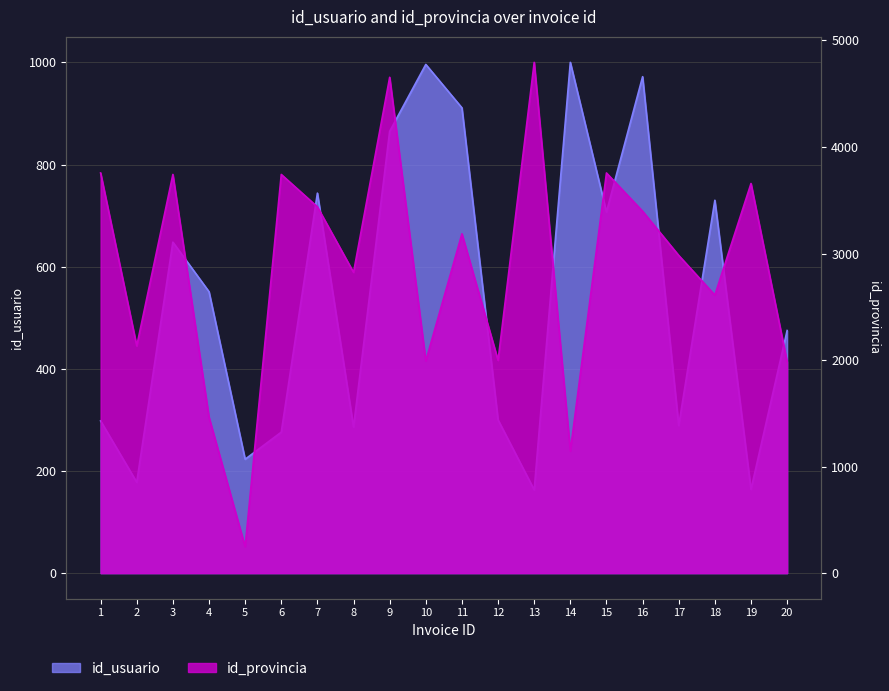

The value of id_usuario at 19 is 164. True or false?

True